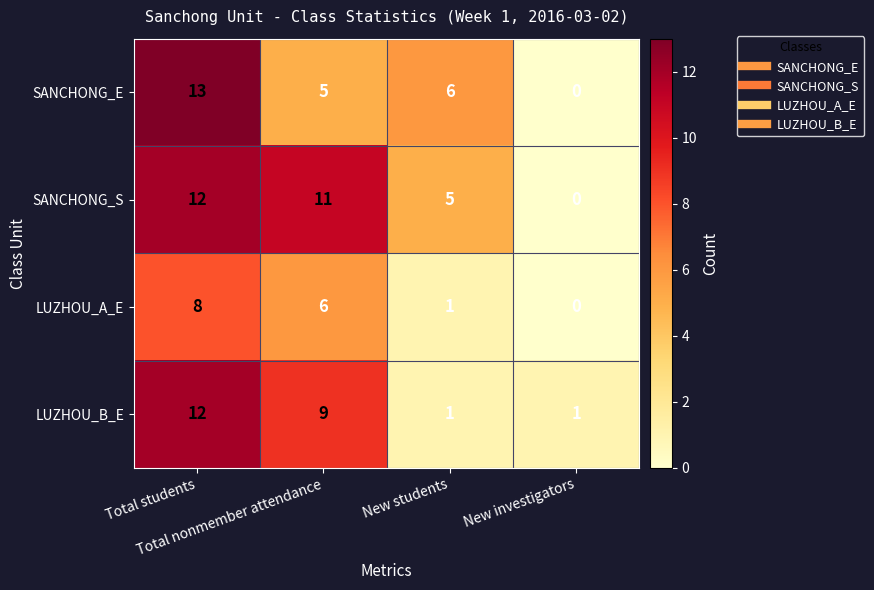

Which series has the largest total across all categories?

SANCHONG_S